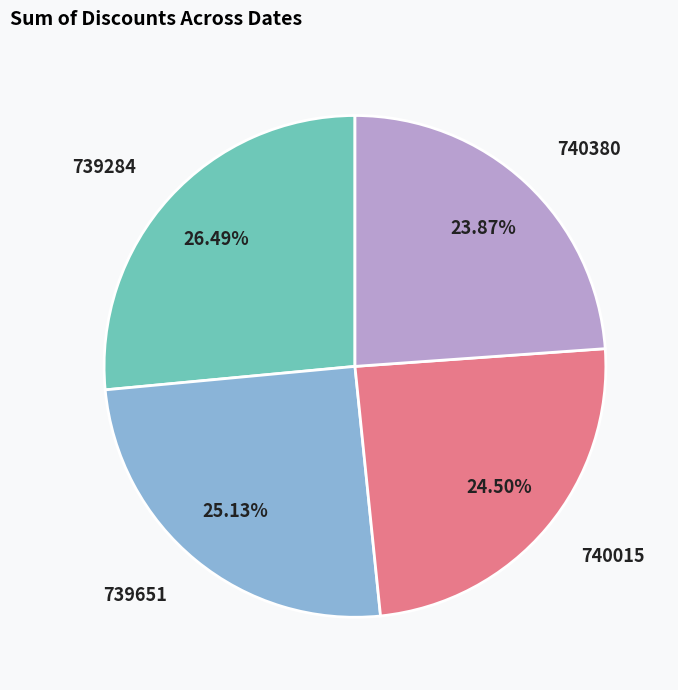

Does 740380 account for over 50% of the chart?

No